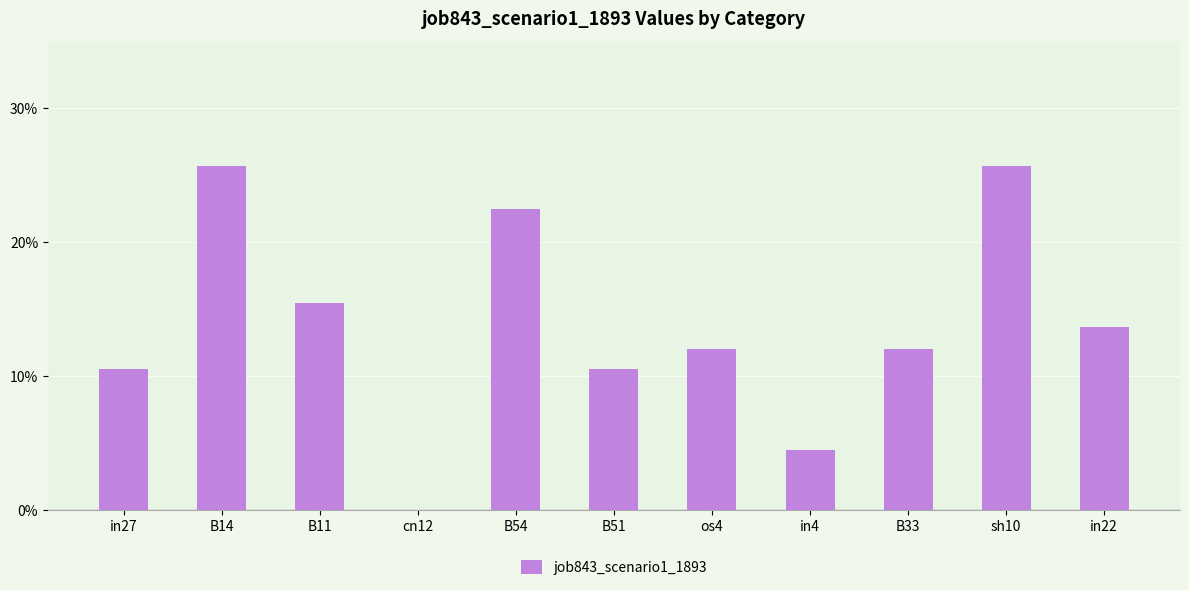

Are the bars horizontal?

No